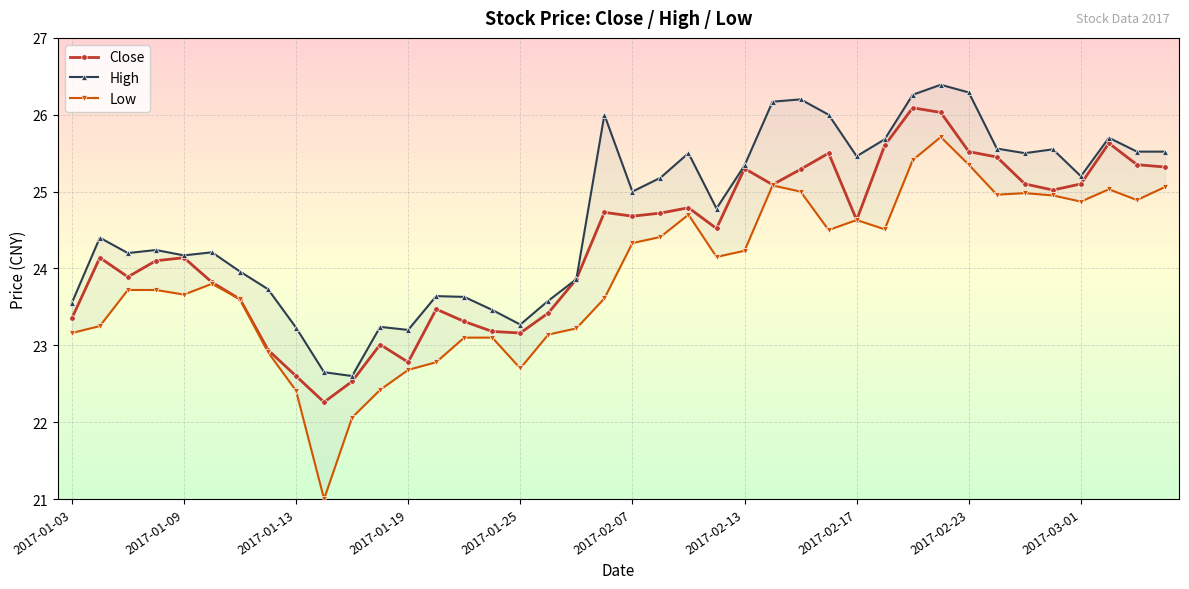

What is the maximum value for Close?

26.1